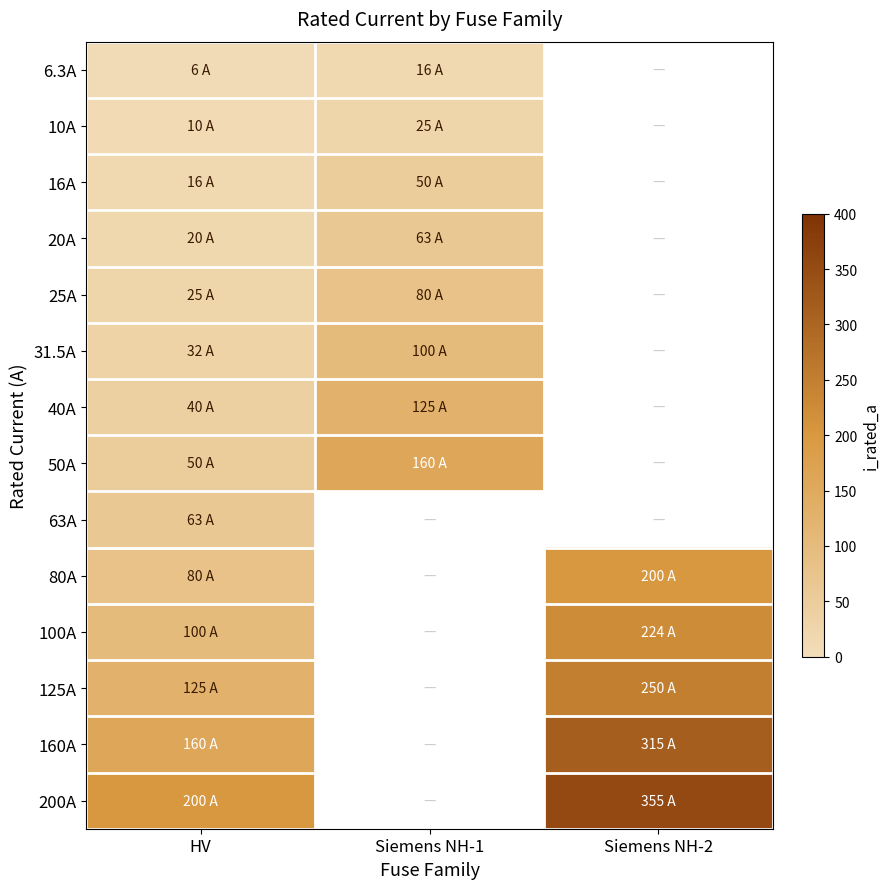

True or false: 10A has a value of 4.2 at HV.

False